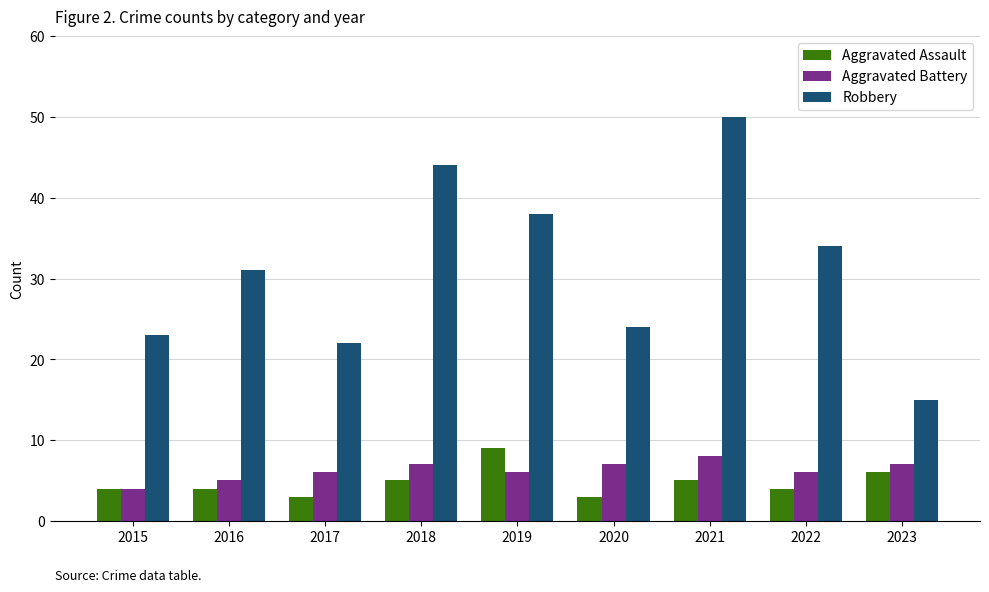

What is the difference between the highest and lowest values at 2016?

27